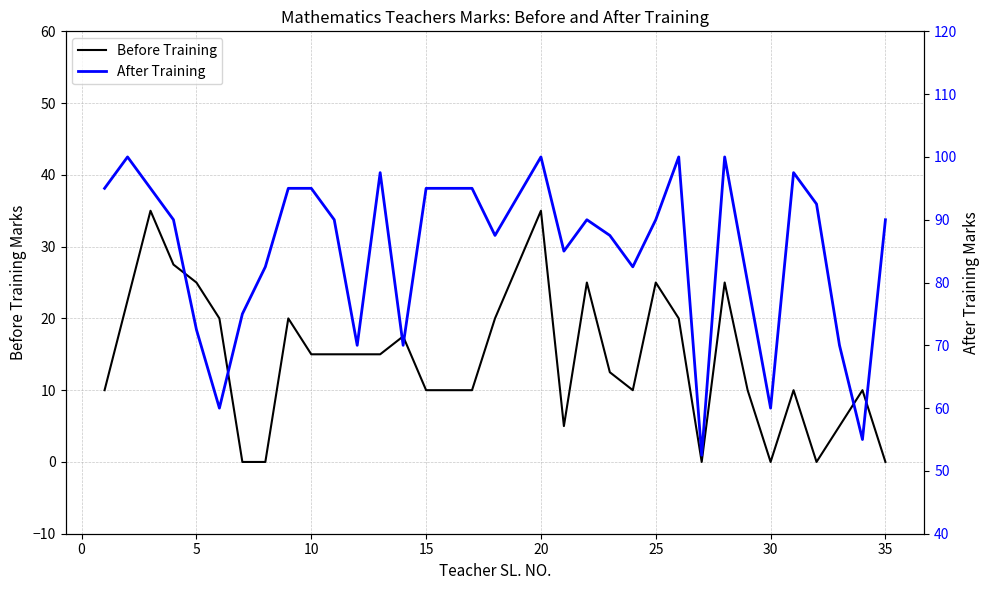

True or false: After Training has more than 1 interior local peaks.

True